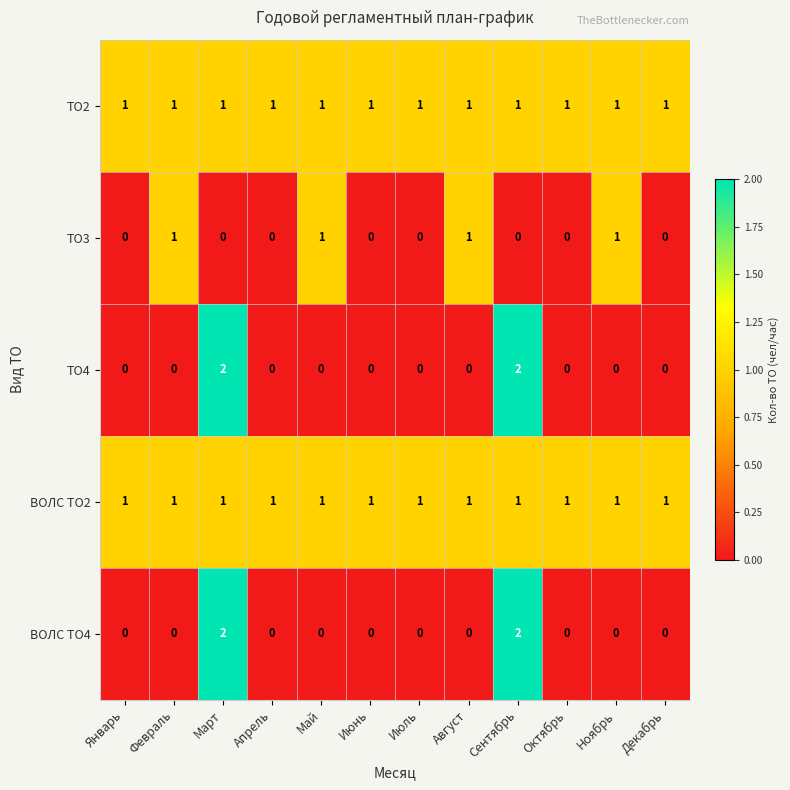

True or false: ТО3 has a value of 0 at Январь.

True